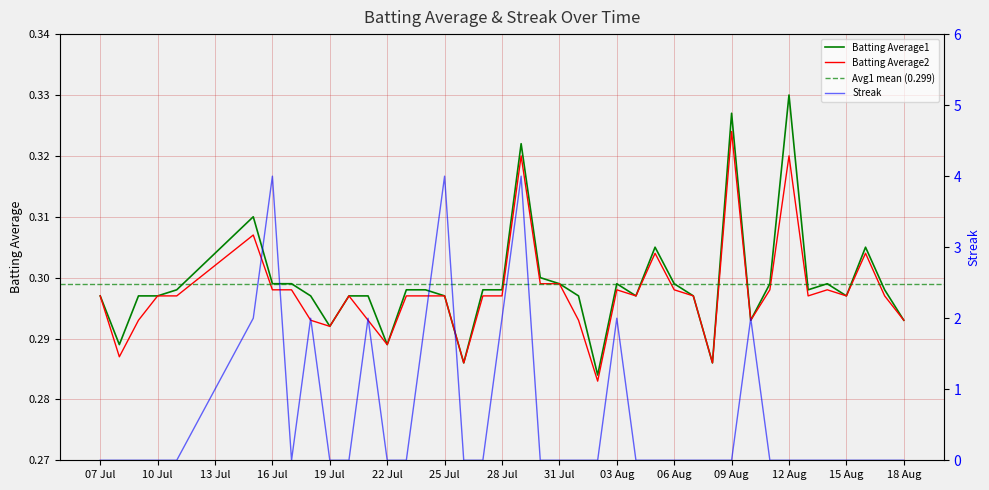

After their last crossing, which series has the higher values: Streak or Batting Average2?

Batting Average2